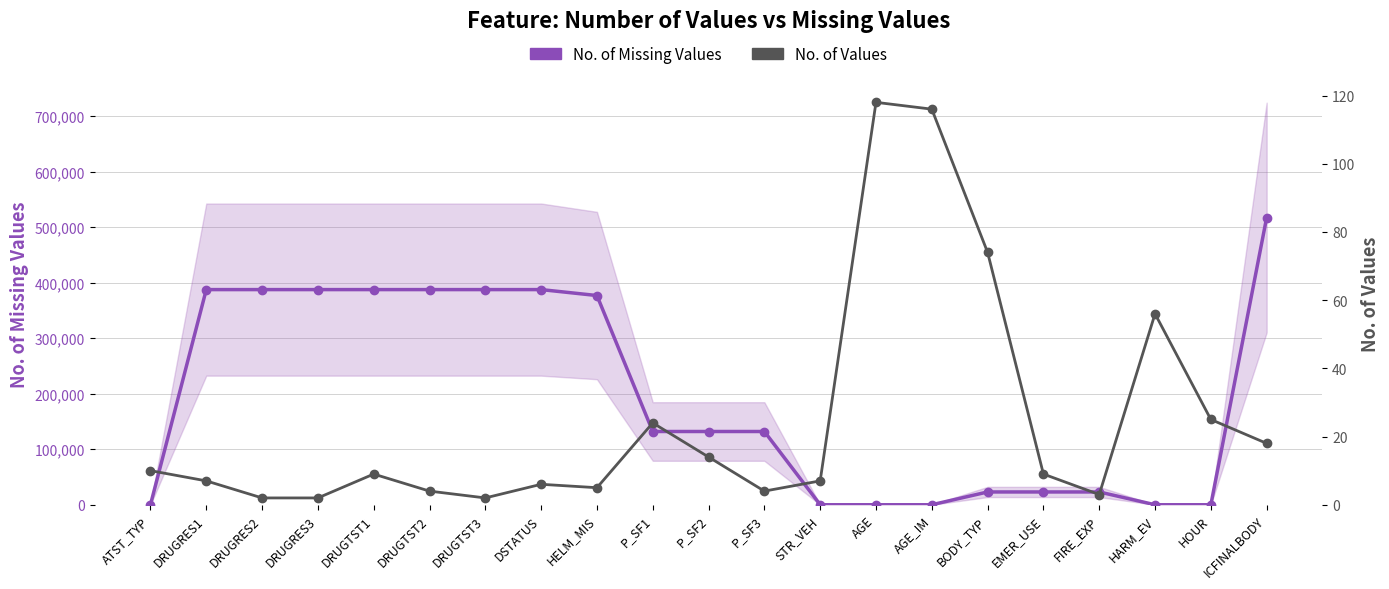

True or false: No. of Values has a value of 12 at ICFINALBODY.

False